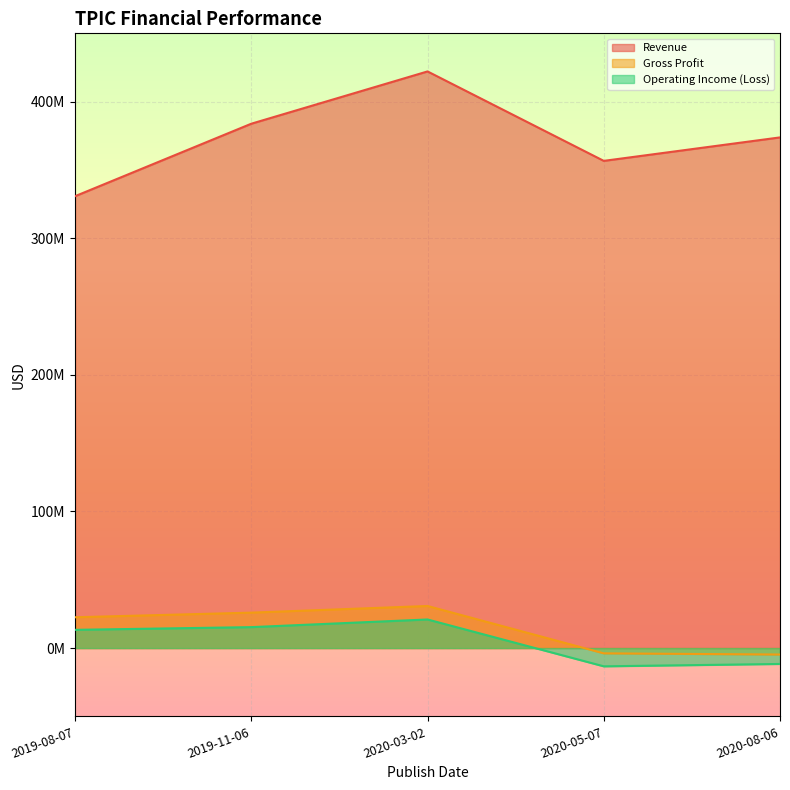

True or false: Gross Profit and Revenue intersect in this chart.

False